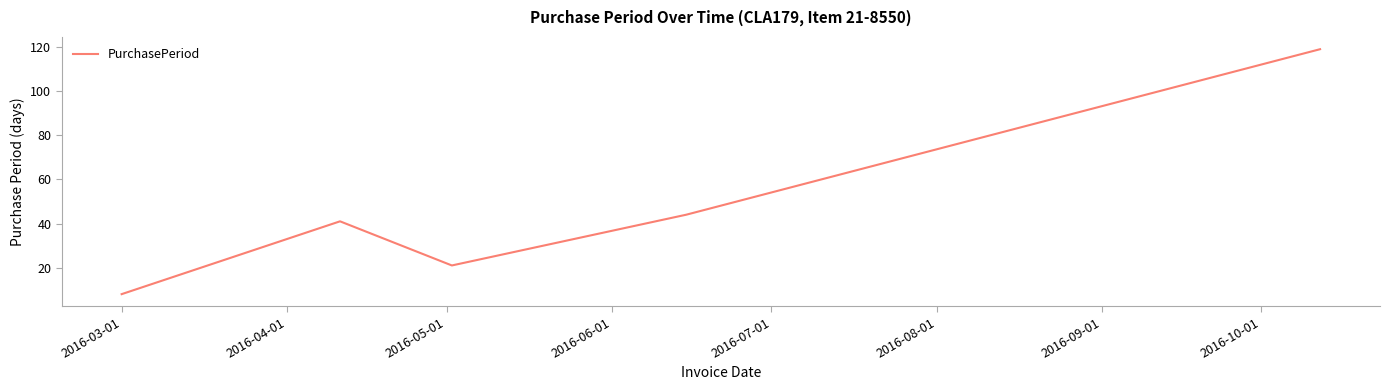

What is the minimum value shown in the chart?

8